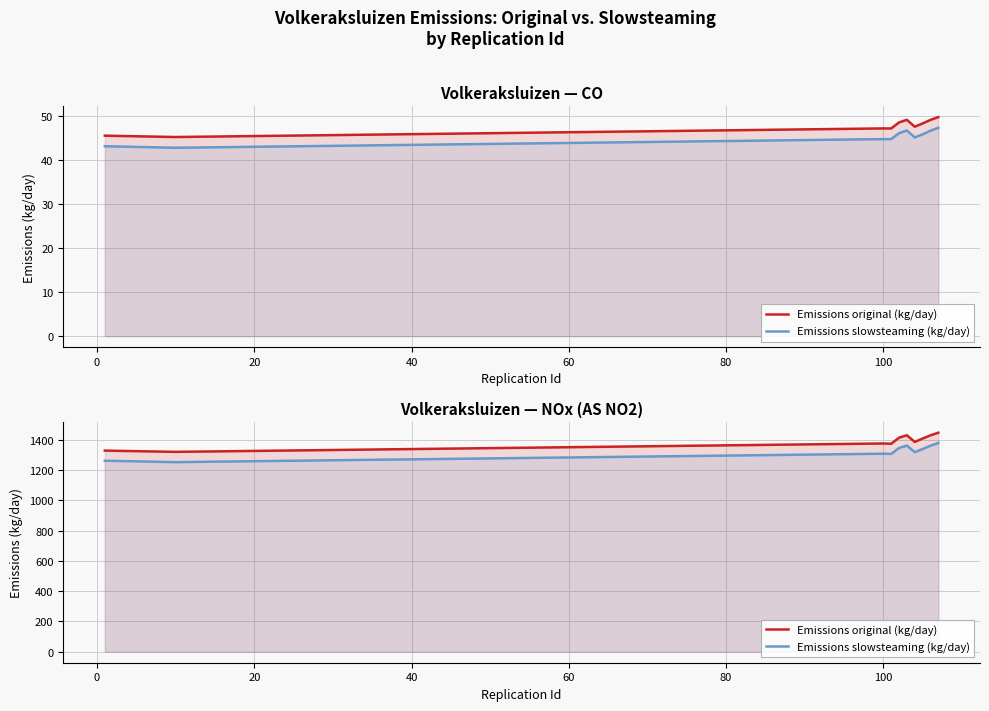

The Emissions slowsteaming (kg/day) series shows 409.8 at 100. True or false?

False